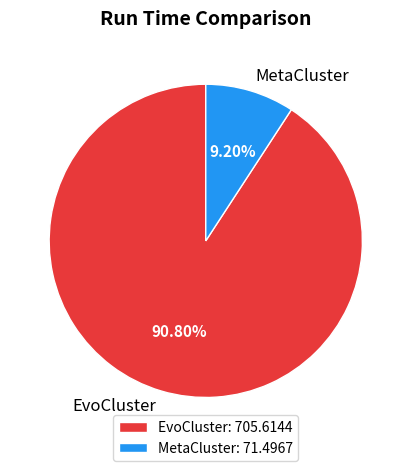

What is the majority slice?

EvoCluster